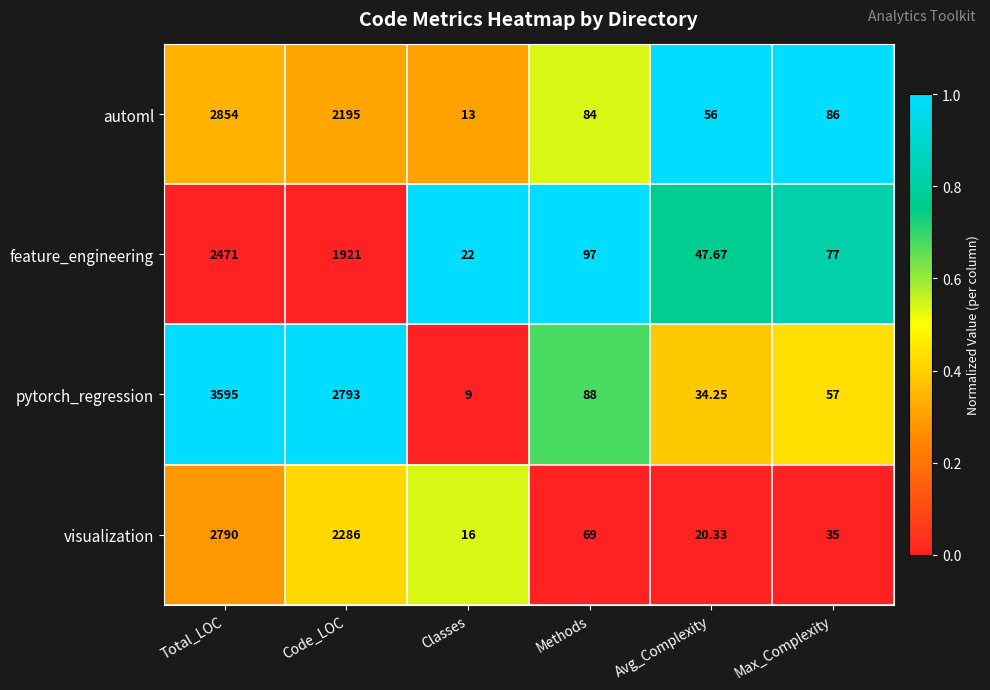

Which series changed the most between Code_LOC and Classes?

pytorch_regression